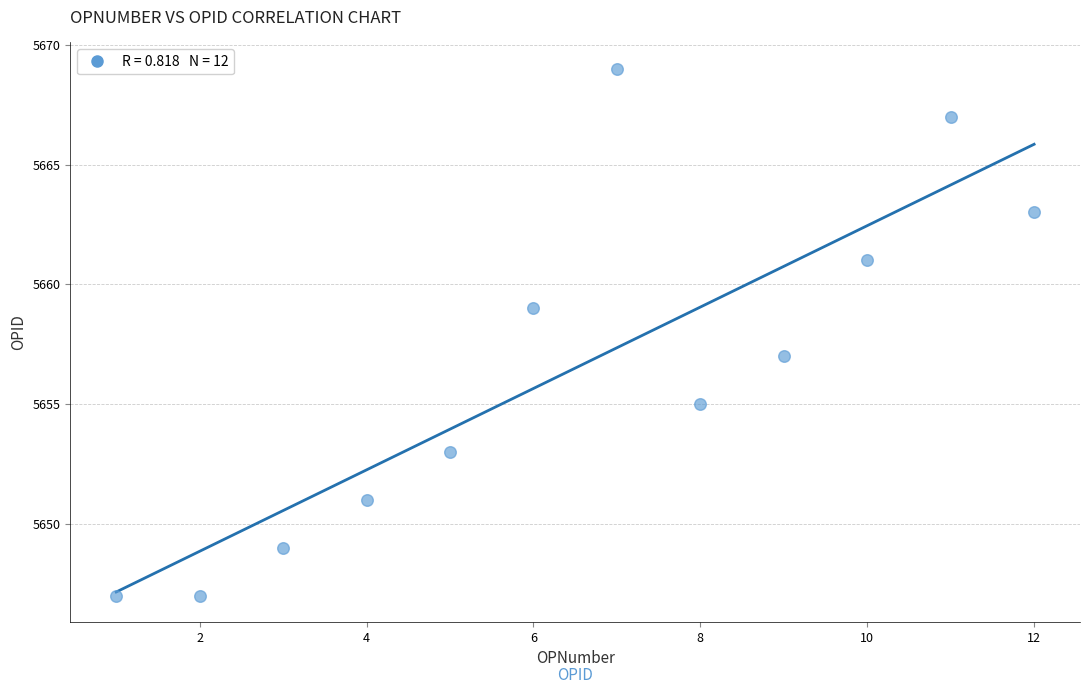

What is the range of X values (max minus min)?

11